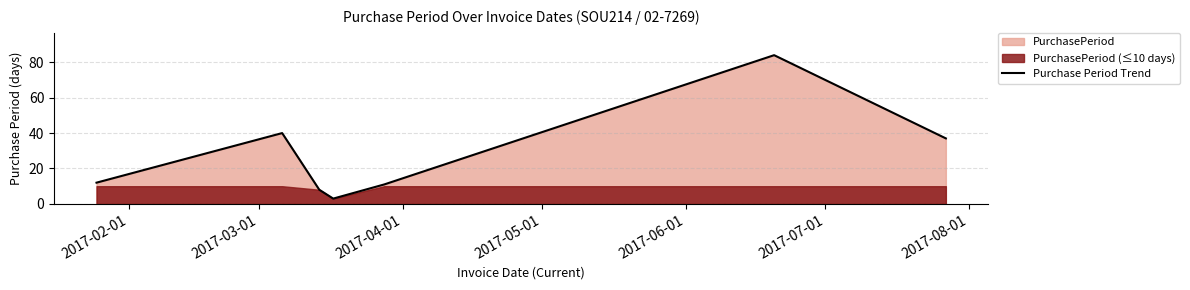

At which category does the data reach its first local peak?

2017-03-01